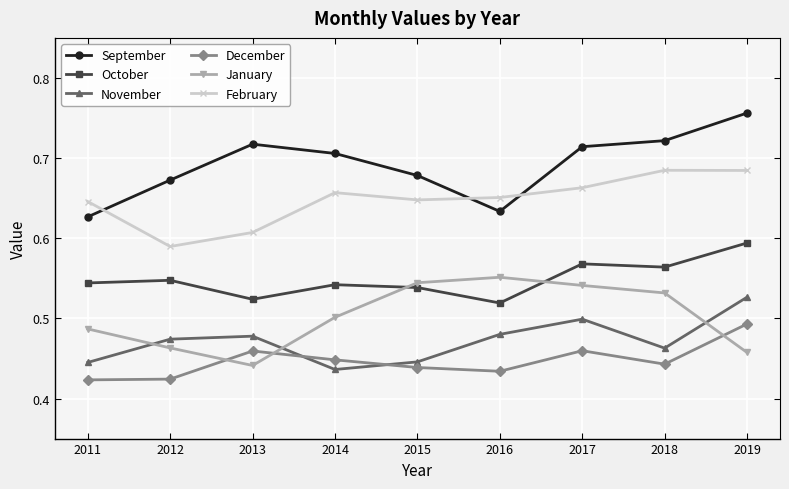

Where is the first local minimum for September?

2016